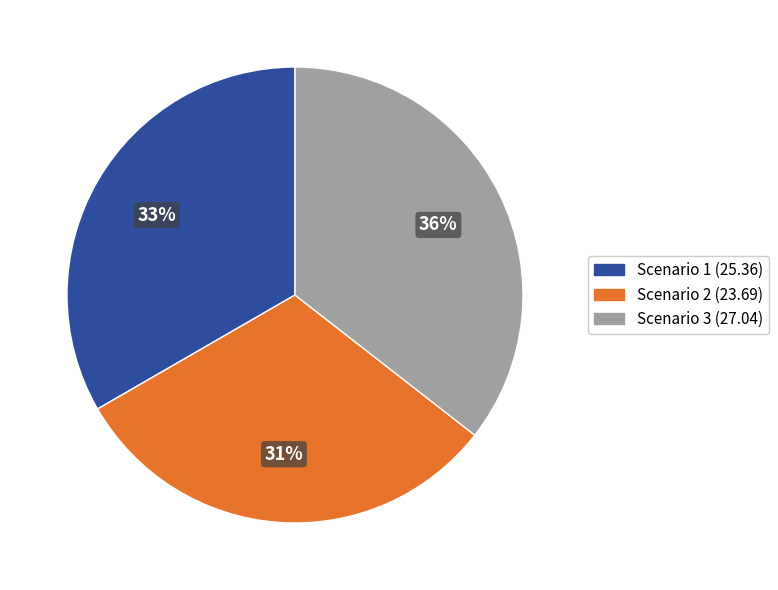

Approximately how many times larger is the value at Scenario 1 compared to Scenario 3?

0.9